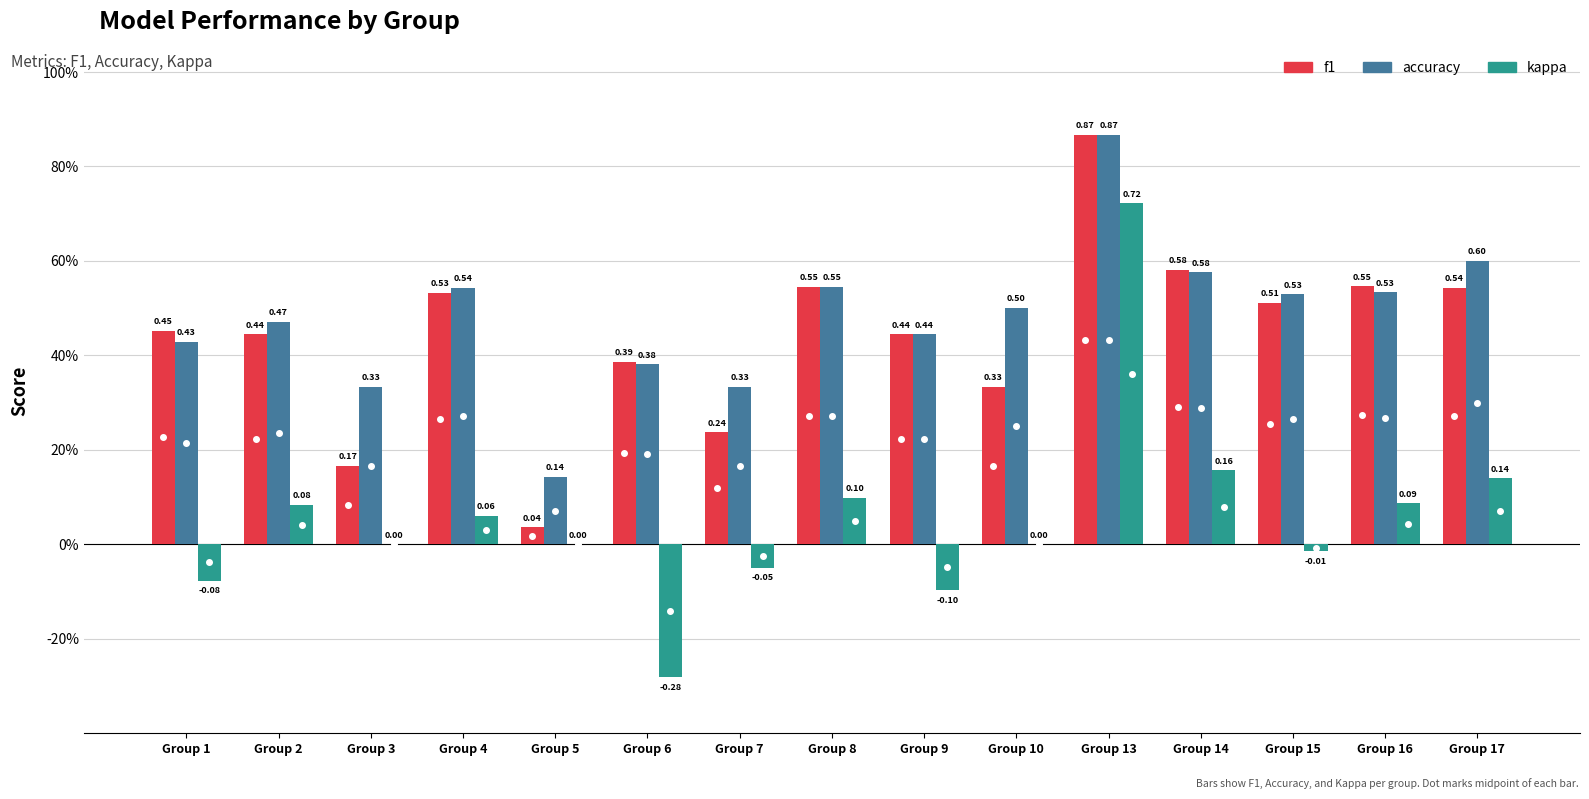

What is the value of the accuracy bar at the 6th from the left?

0.4